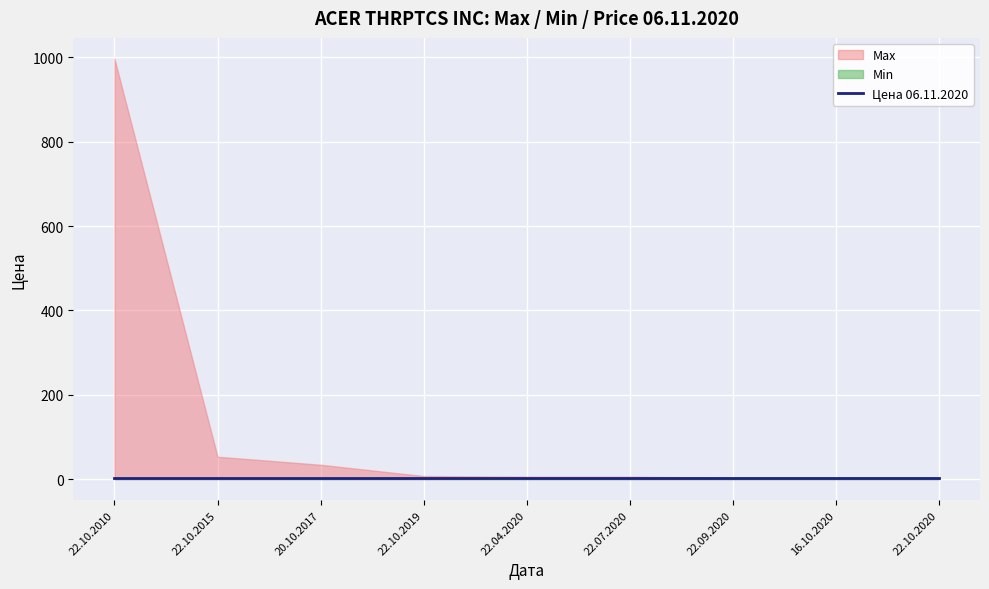

What is the lowest value of the Max series?

3.0